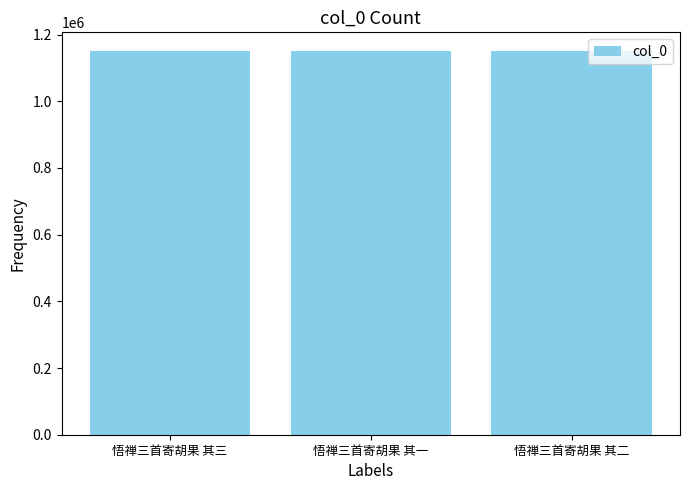

How many values are between 1149414 and 1149416?

3